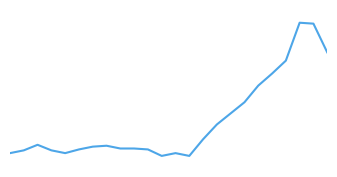

Does the chart have visible grid lines?

No